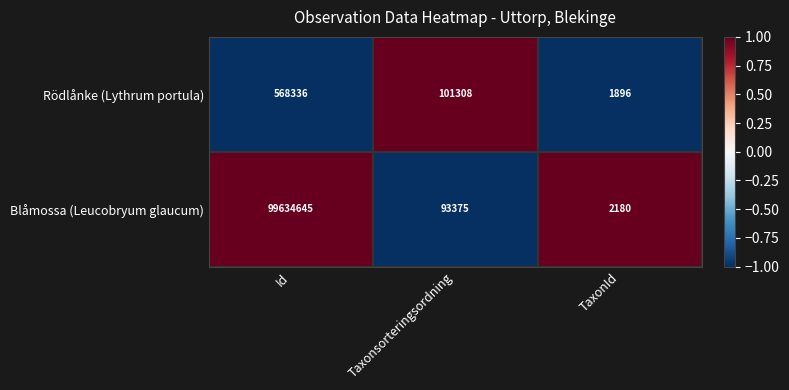

At which category does the chart reach its minimum across all series?

TaxonId